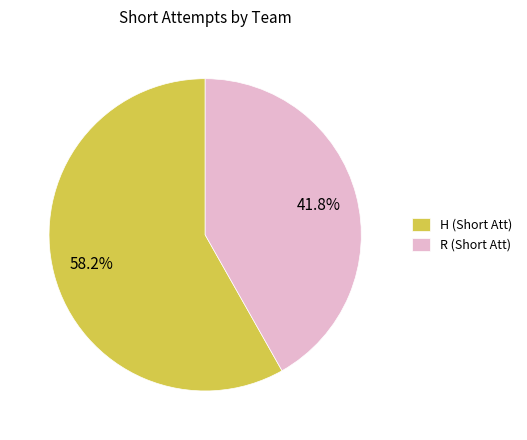

Which has a higher value, H (Short Att) or R (Short Att)?

H (Short Att)